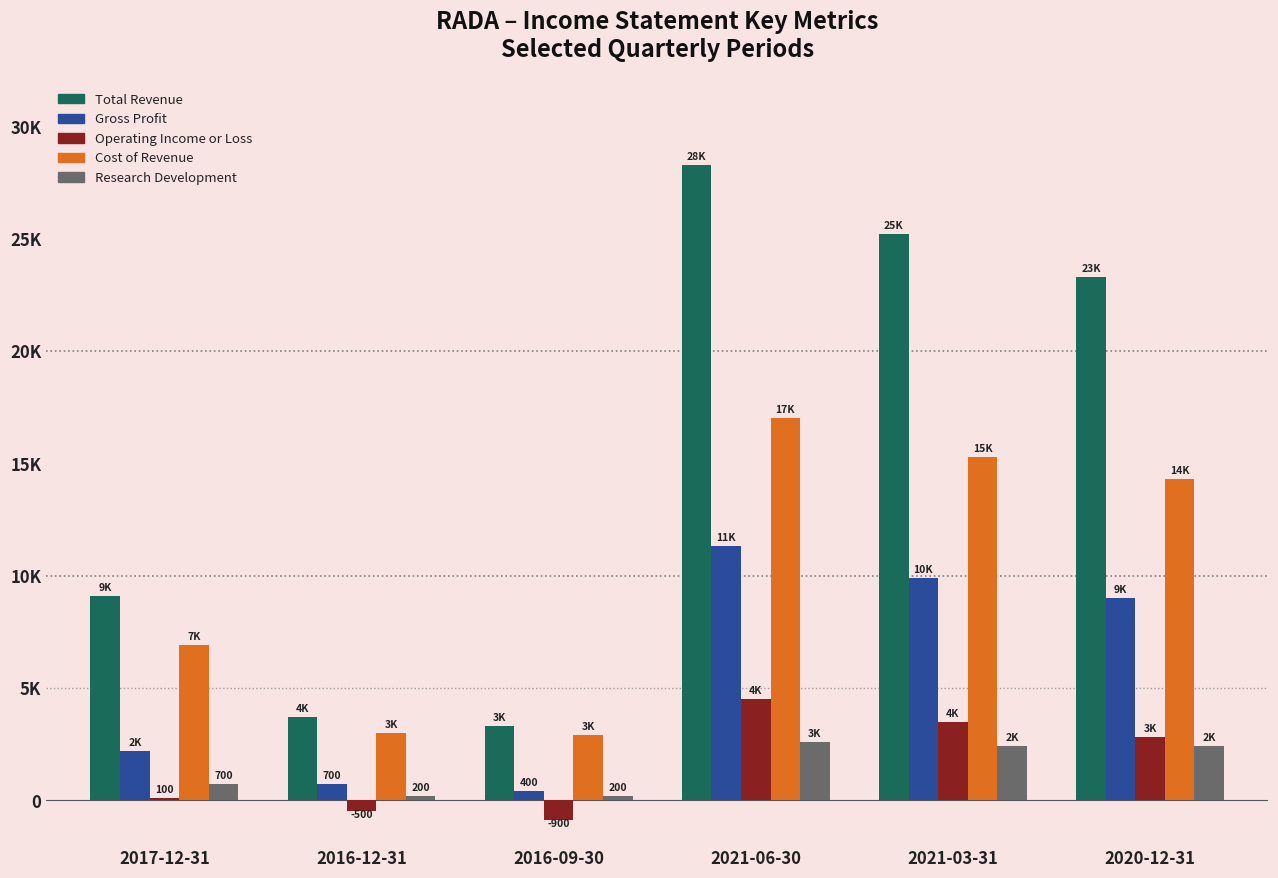

Are the bars grouped side by side (vs. stacked)?

Yes